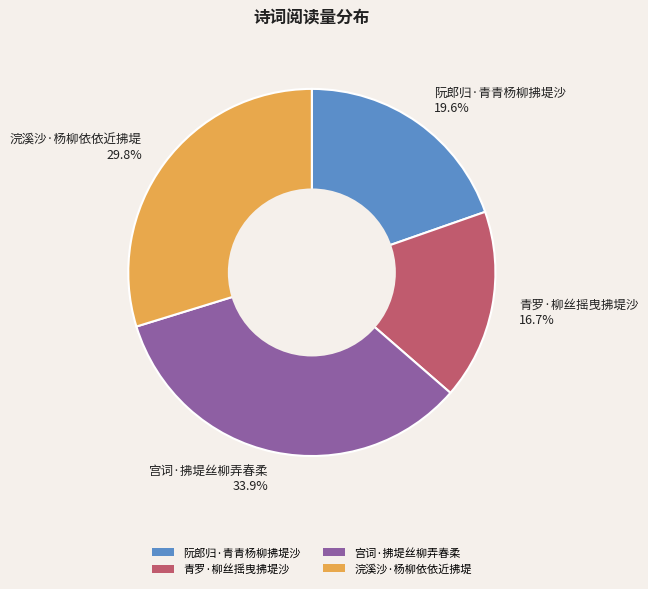

Is the sum of 青罗·柳丝摇曳拂堤沙 and 宫词·拂堤丝柳弄春柔 greater than half?

Yes